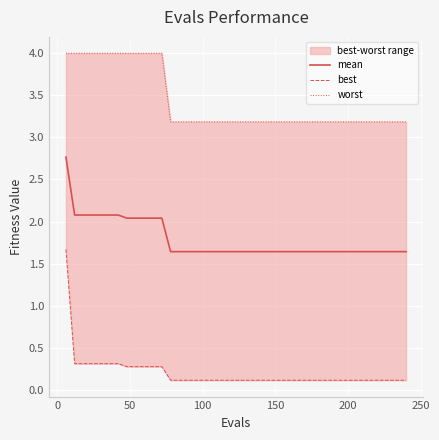

What is the difference between the second highest and minimum values in the worst series?

0.8